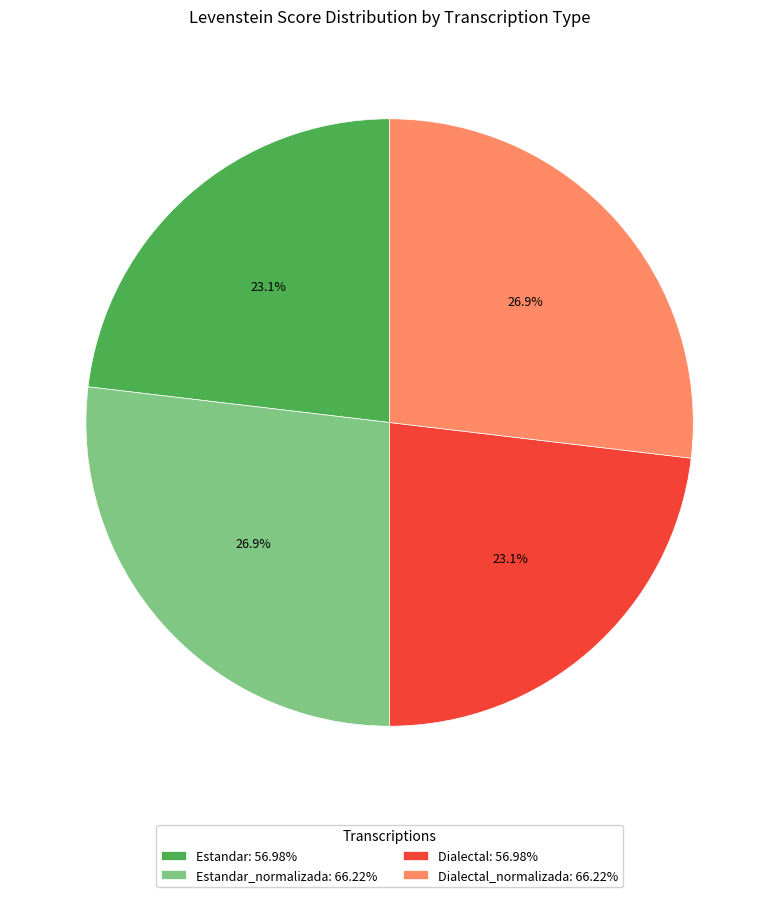

Do Dialectal: 56.98% and Estandar: 56.98% together represent more than half of the pie?

No